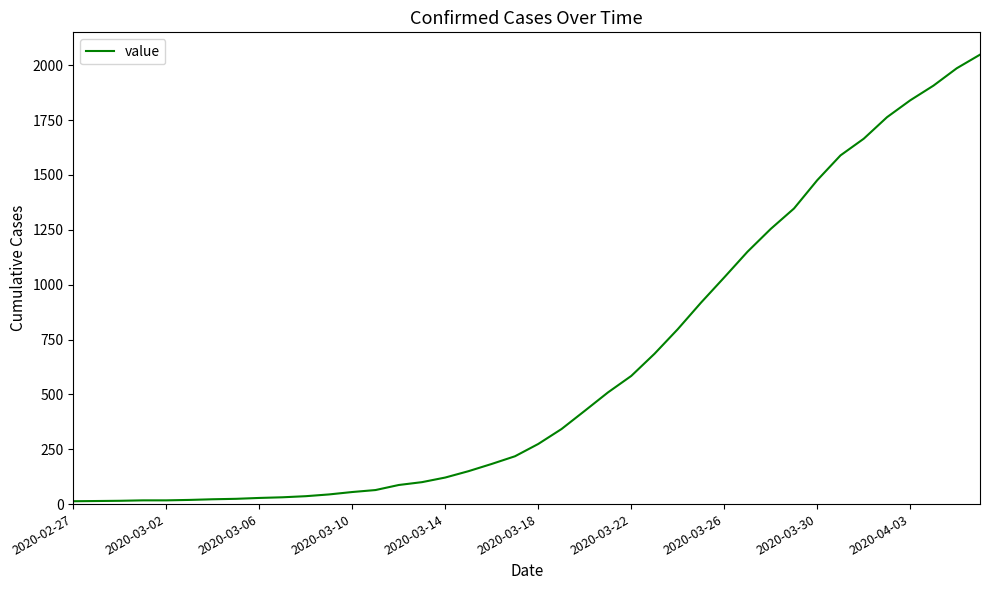

What is the greatest value displayed?

2048